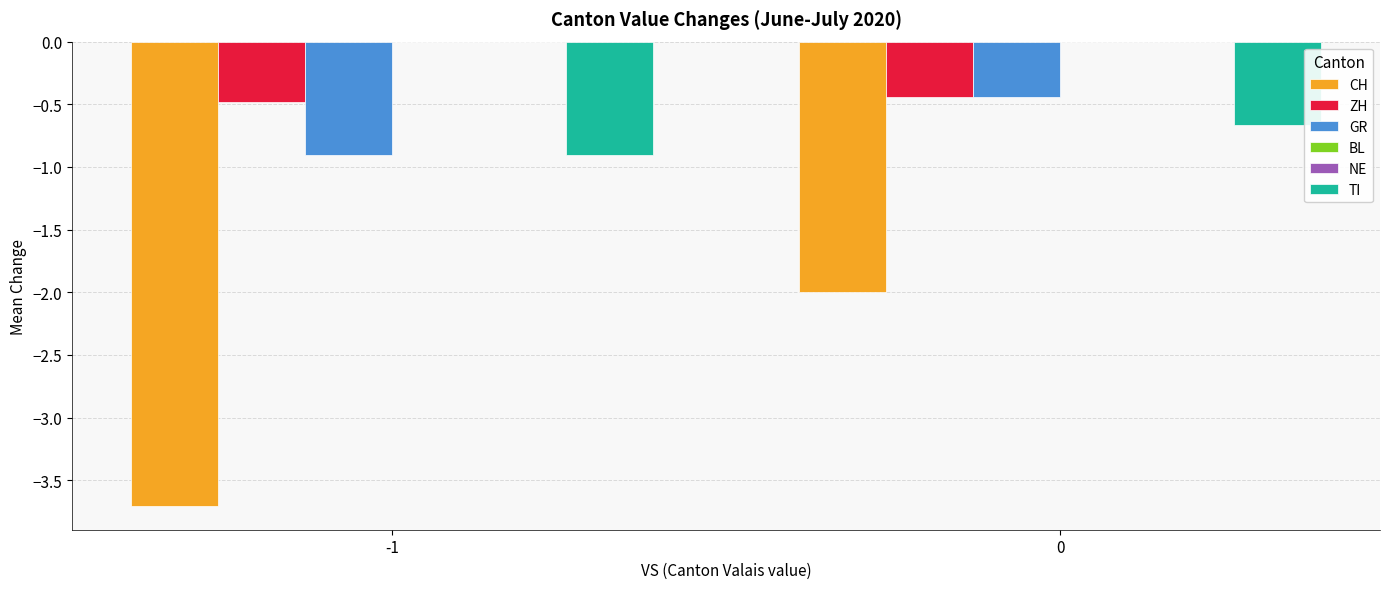

What is the sum of the ZH values at -1 and 0?

-0.9